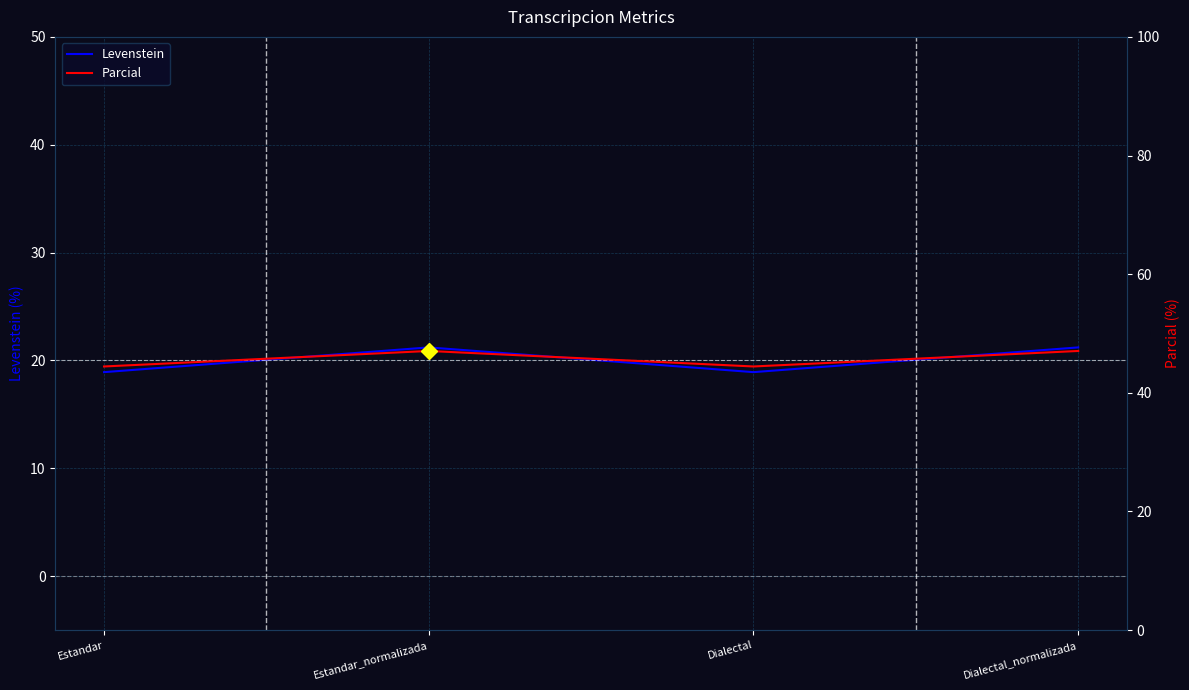

List the series in order of their peak value, highest first.

Parcial, Levenstein